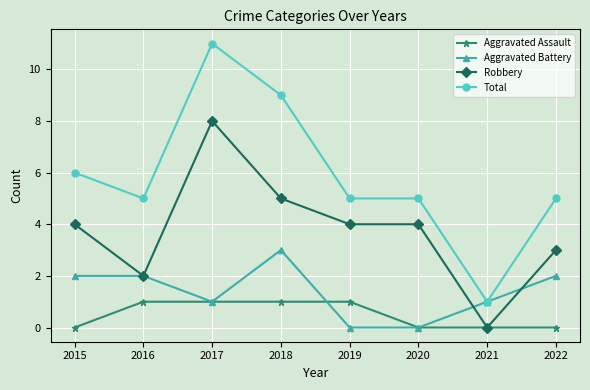

What is the total value across all series at 2020?

9